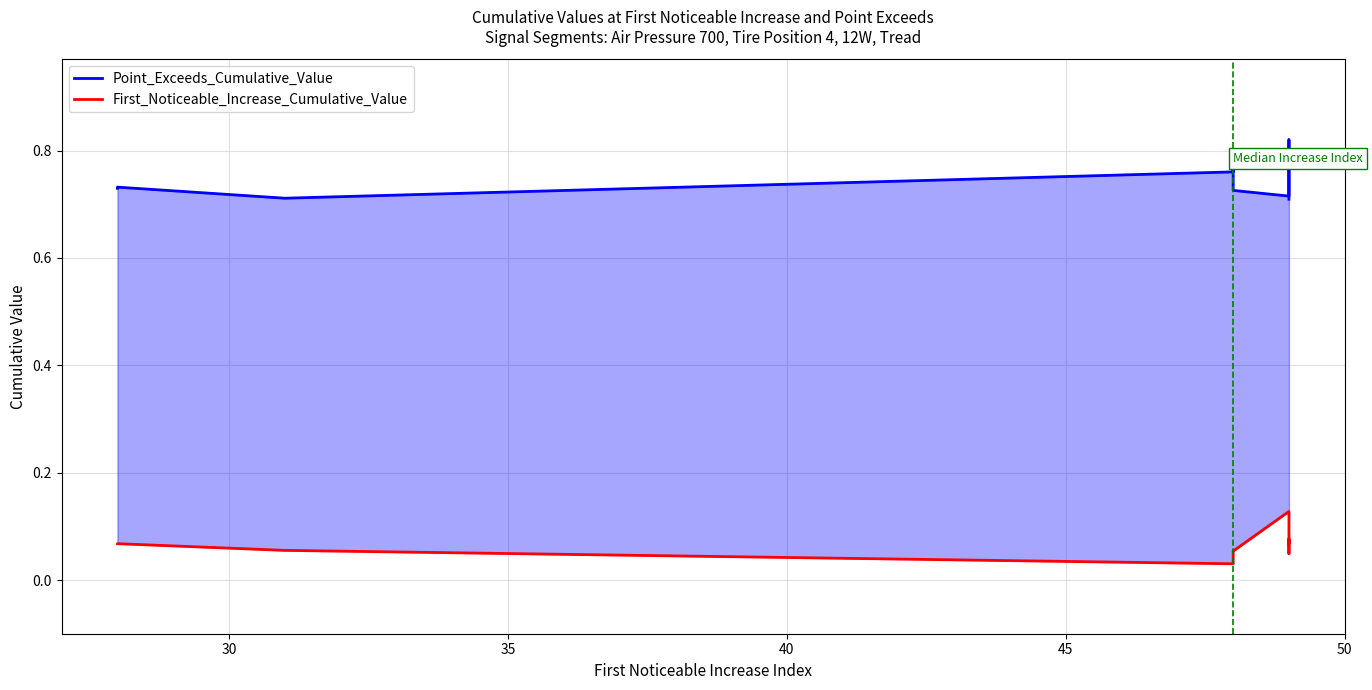

In First_Noticeable_Increase_Cumulative_Value, how many points are higher than both neighbors (excluding endpoints)?

3